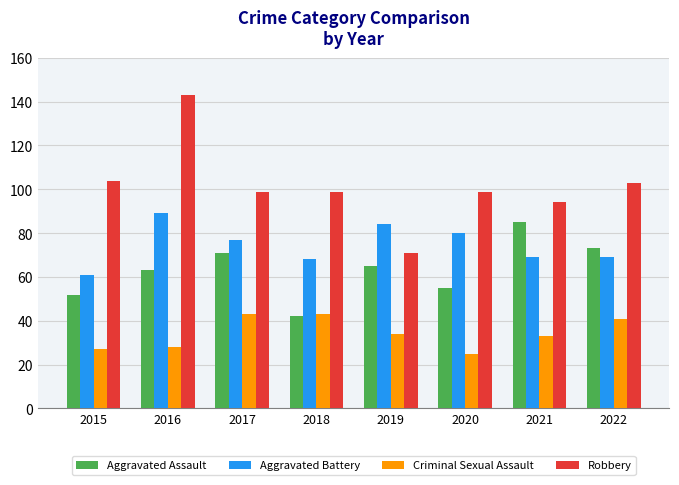

Reading left to right, transcribe all the data shown in this chart.

Aggravated Assault: 52	63	71	42	65	55	85	73
Aggravated Battery: 61	89	77	68	84	80	69	69
Criminal Sexual Assault: 27	28	43	43	34	25	33	41
Robbery: 104	143	99	99	71	99	94	103